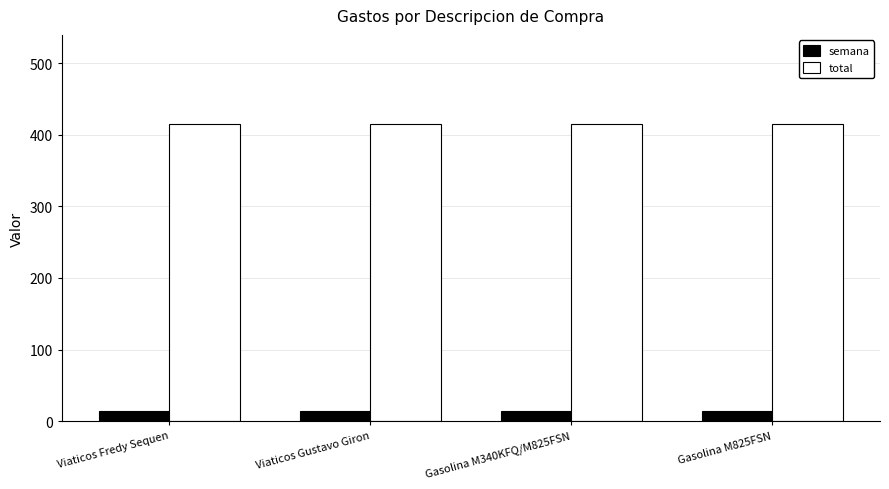

List the series in order of their overall mean, highest first.

total, semana